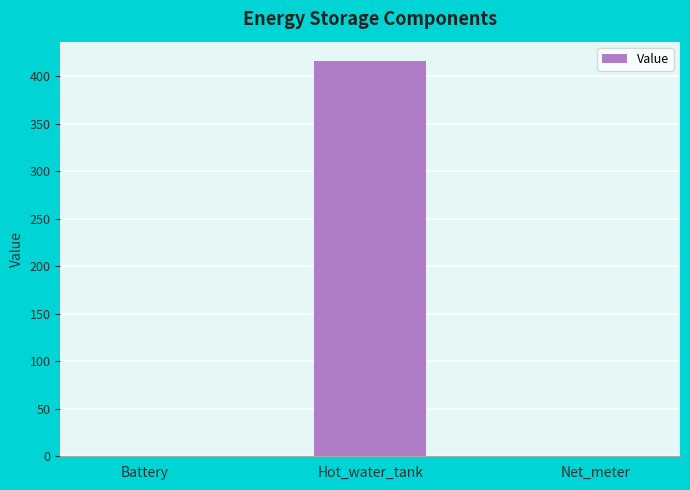

Reading left to right, extract all data points from this chart.

0.0	415.3	0.0